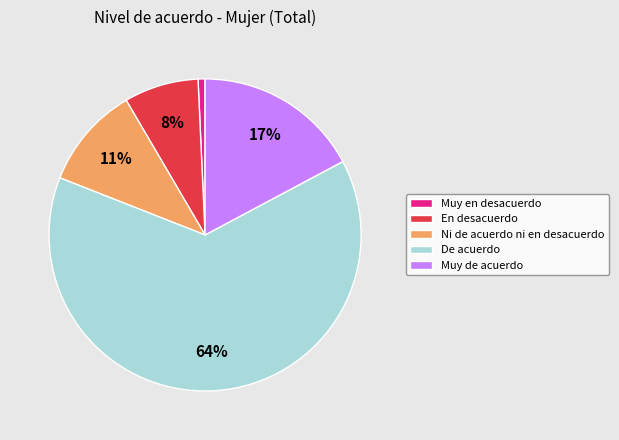

To the nearest percent, what portion does En desacuerdo represent?

8%